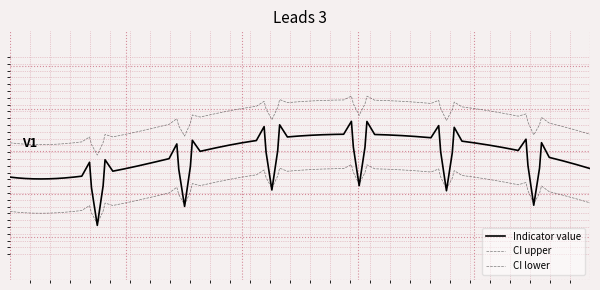

Rank the series by their maximum value, from lowest to highest.

CI lower, Indicator value, CI upper